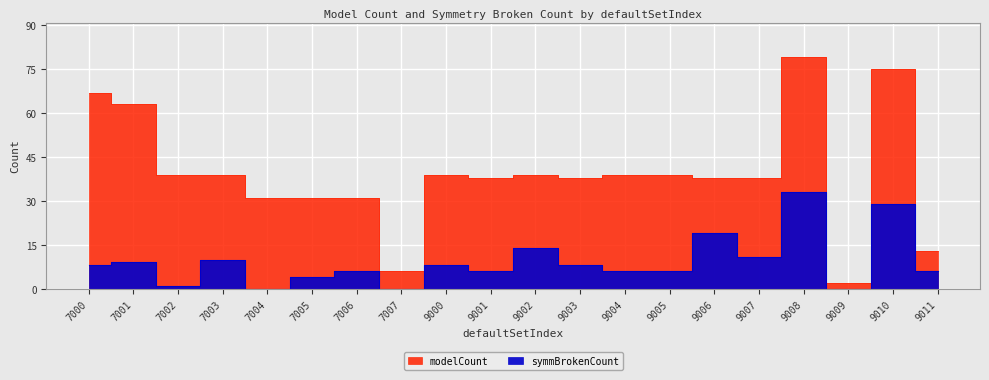

Reading right to left, list all the values displayed in this chart.

modelCount: 13	75	2	79	38	38	39	39	38	39	38	39	6	31	31	31	39	39	63	67
symmBrokenCount: 6	29	0	33	11	19	6	6	8	14	6	8	0	6	4	0	10	1	9	8